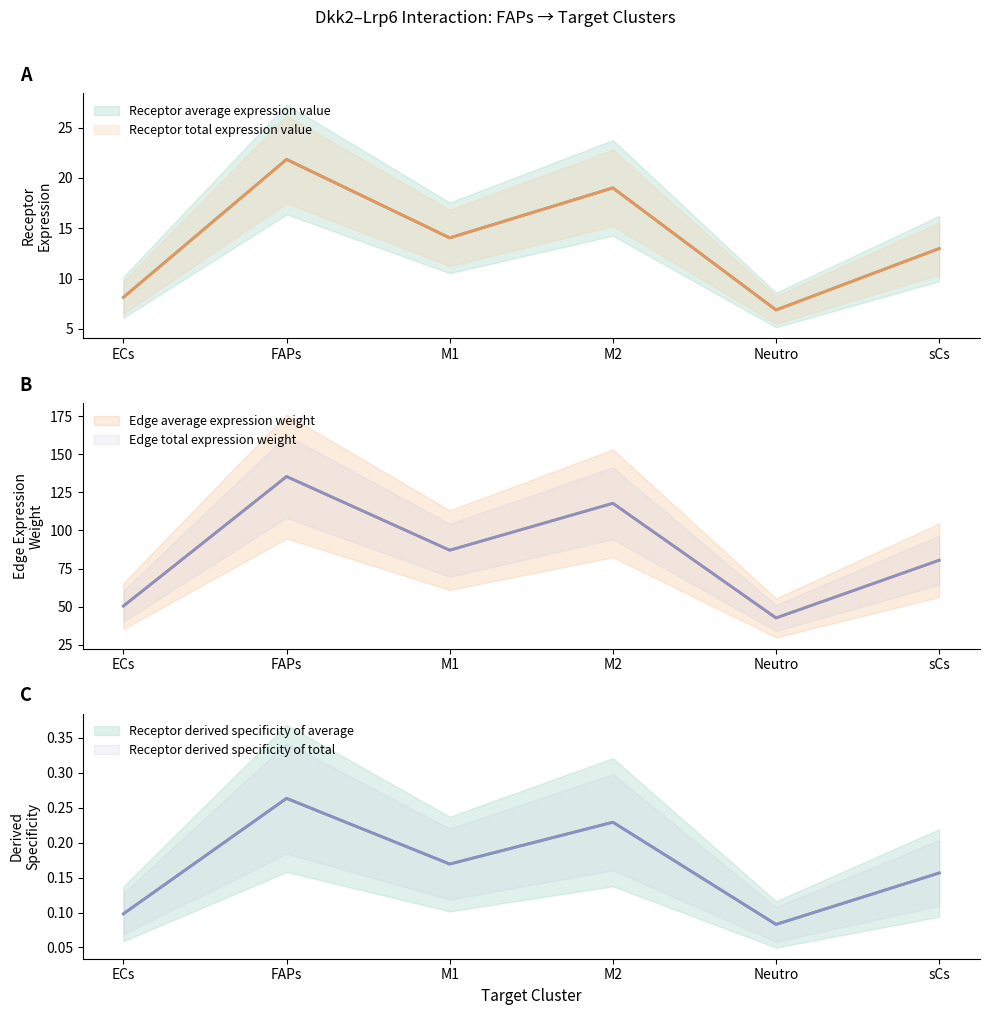

Is the value of Receptor derived specificity of total at ECs greater than the value of Edge average expression weight at M1?

No